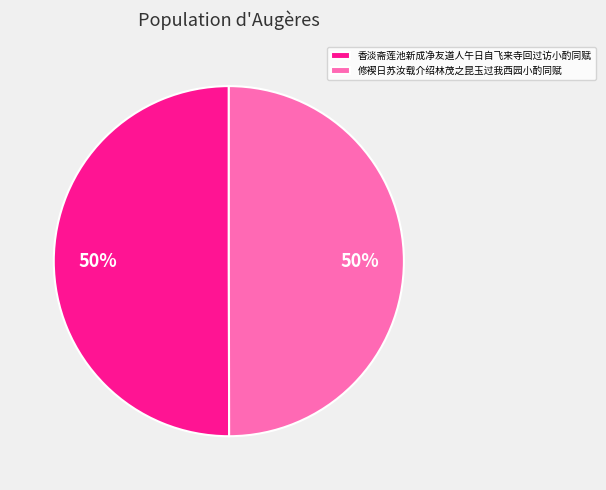

To the nearest percent, what is the average slice percentage?

50%